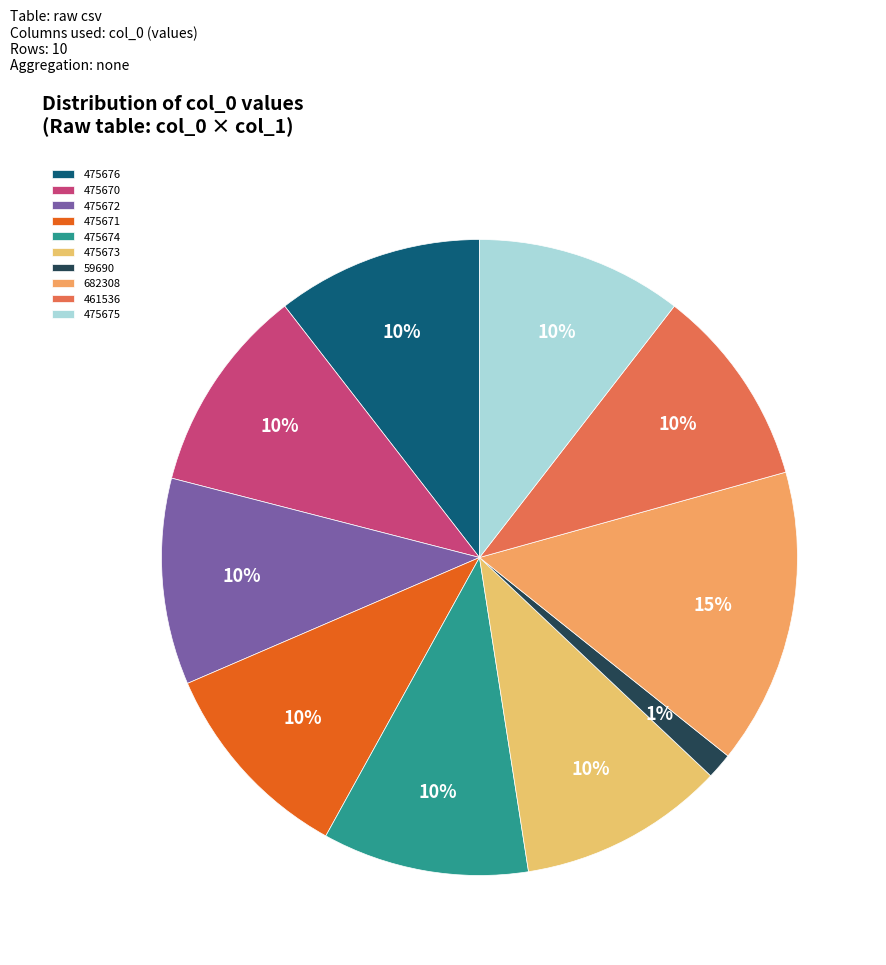

How much of the chart is everything except 475670?

89.5%